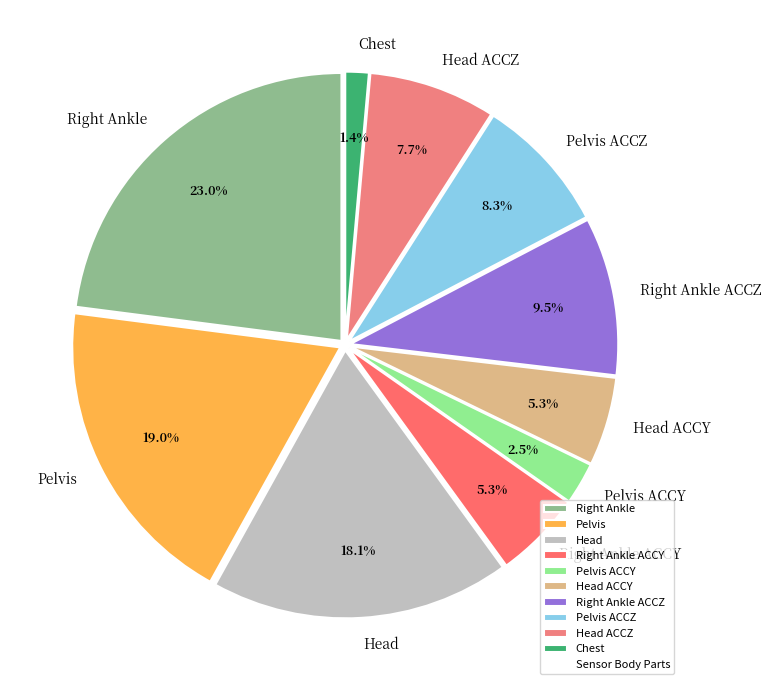

Between Pelvis and Head ACCZ, which is larger?

Pelvis